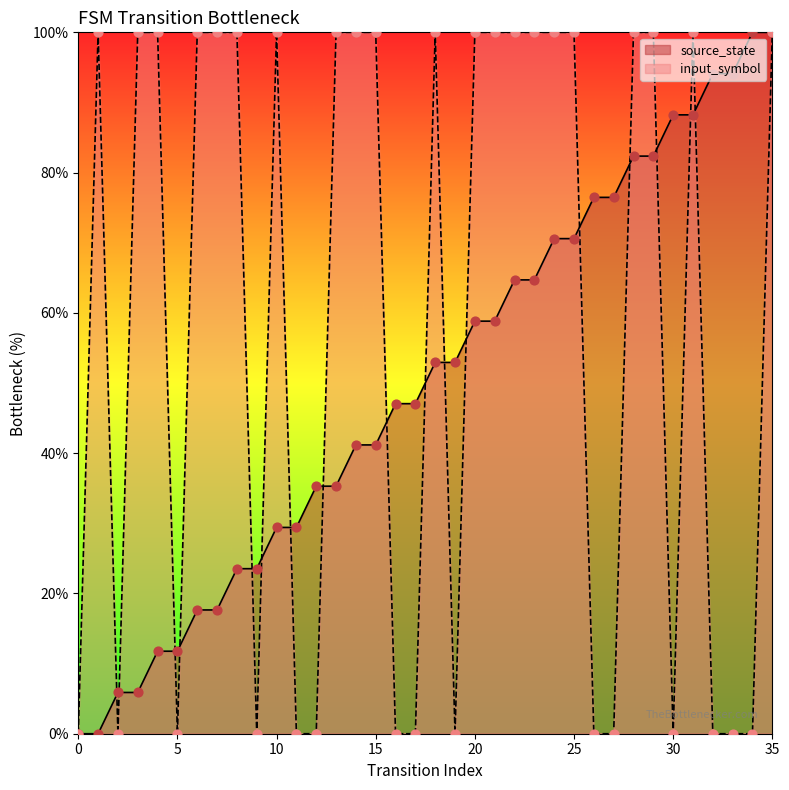

Which series has the widest spread of Y values?

source_state